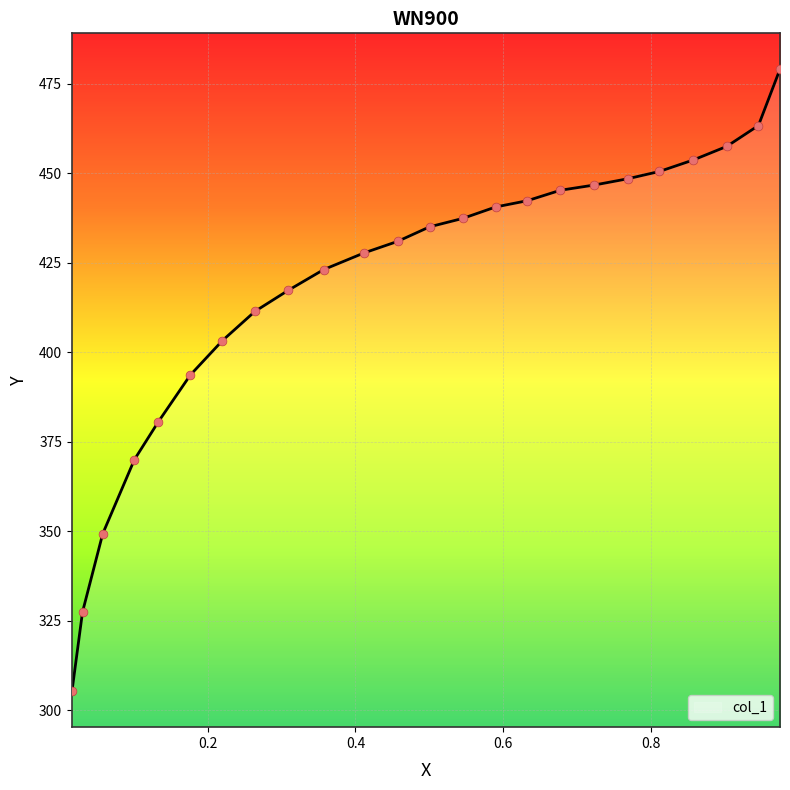

What is the difference between the maximum and minimum values?

173.7